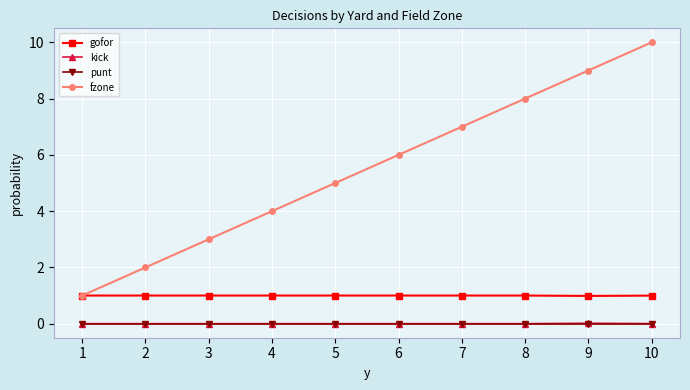

List the labels in order of fzone value, smallest first.

1, 2, 3, 4, 5, 6, 7, 8, 9, 10